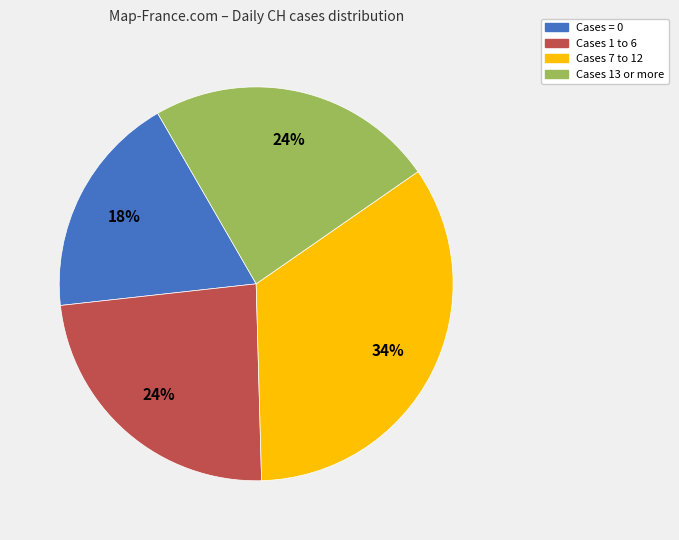

To the nearest percent, what is the average slice percentage?

25%